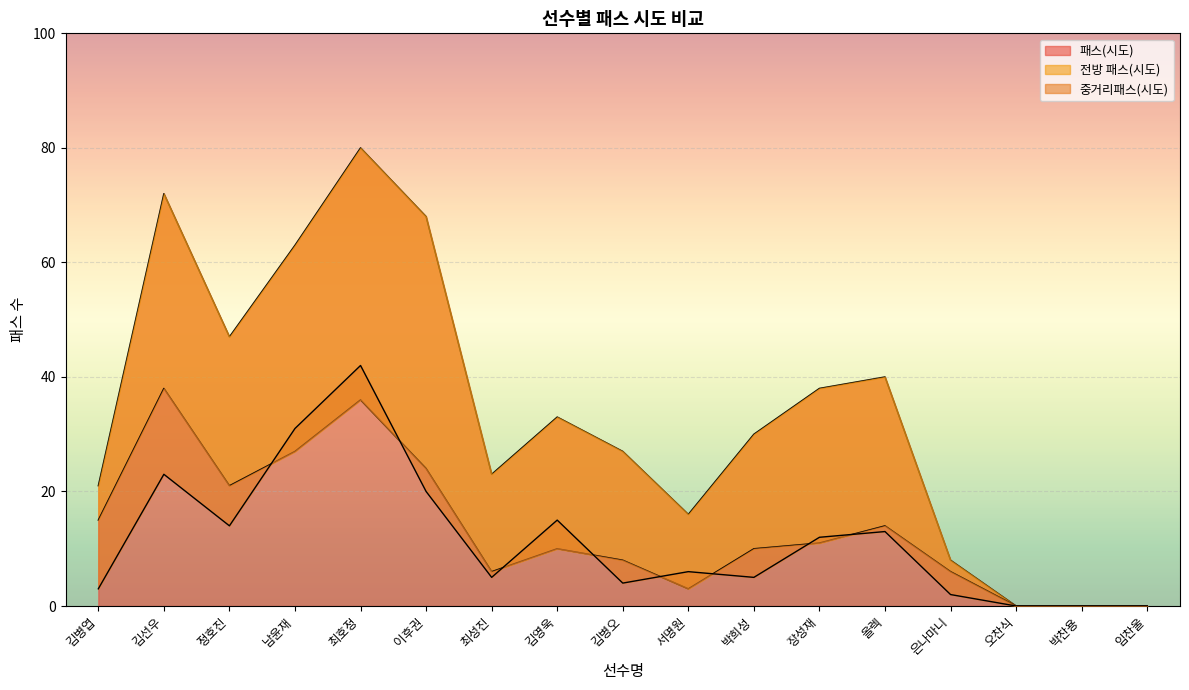

What is the difference between the second highest and second lowest values in the 전방 패스(시도) series?

36